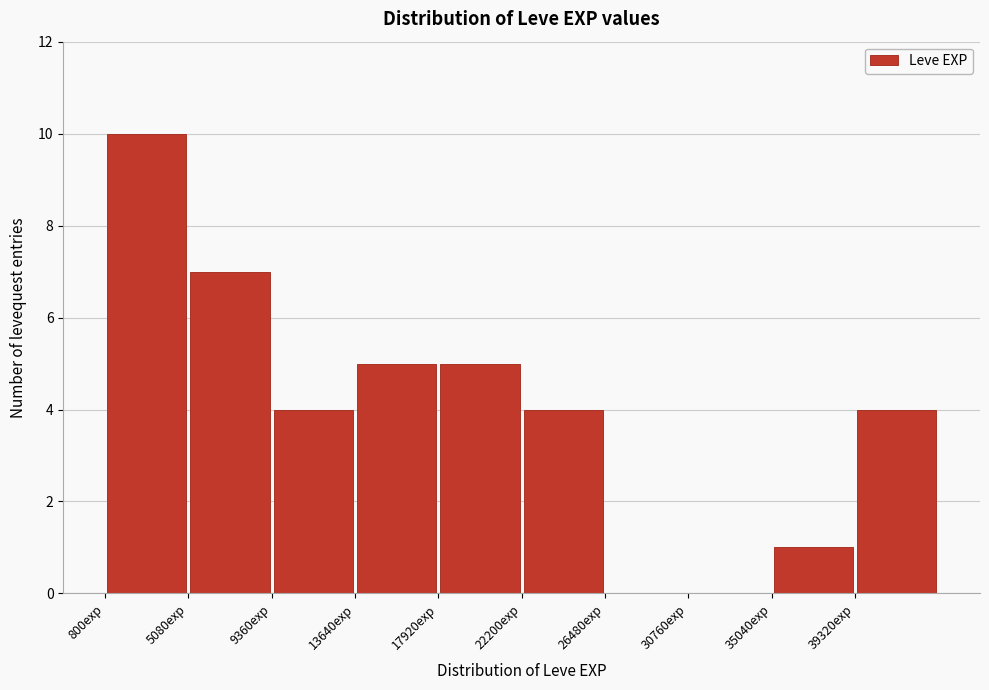

Which range on the x-axis has the tallest bar?

1000 to 5000